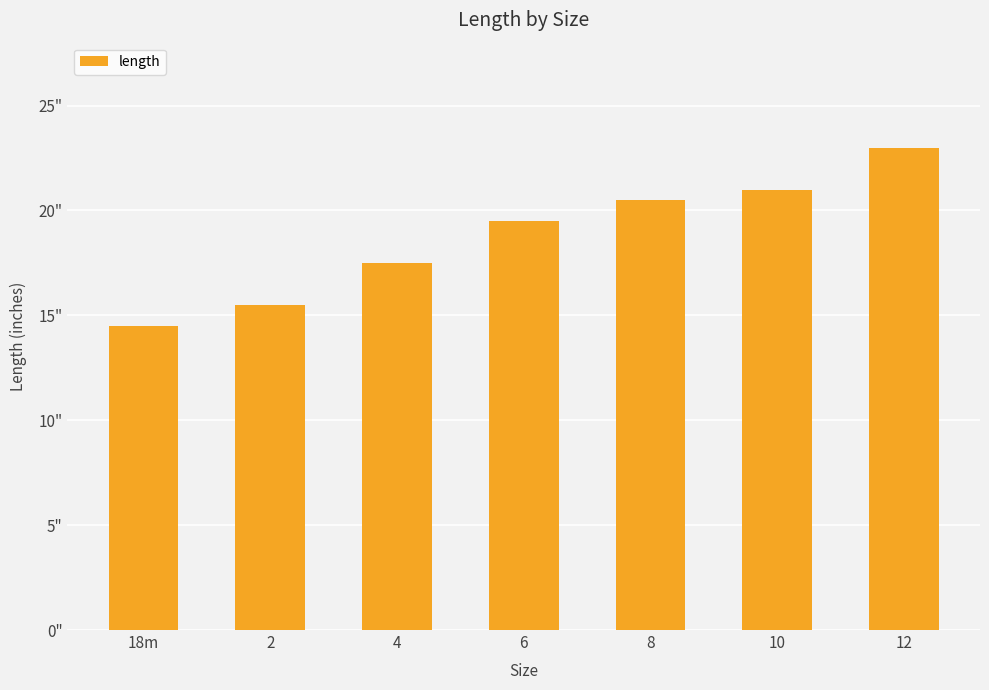

Does the chart contain any negative values?

No